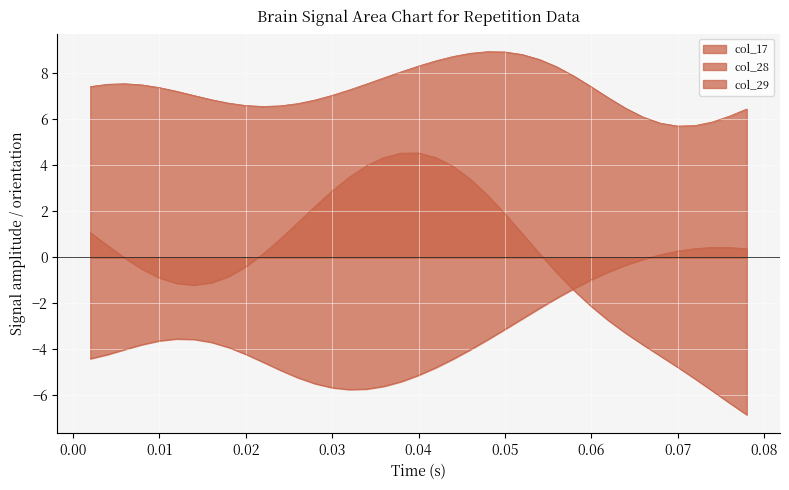

Which series has the largest total across all categories?

col_29